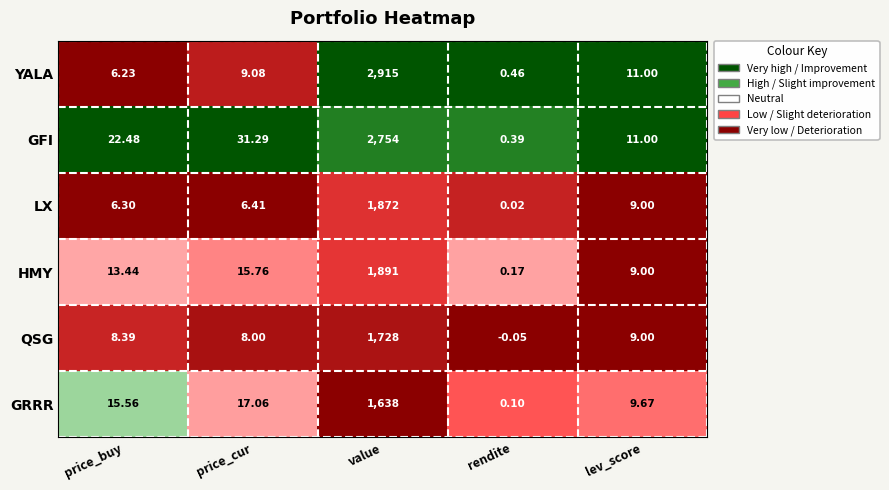

Rank the series at price_cur from highest to lowest value.

GFI, GRRR, HMY, YALA, QSG, LX